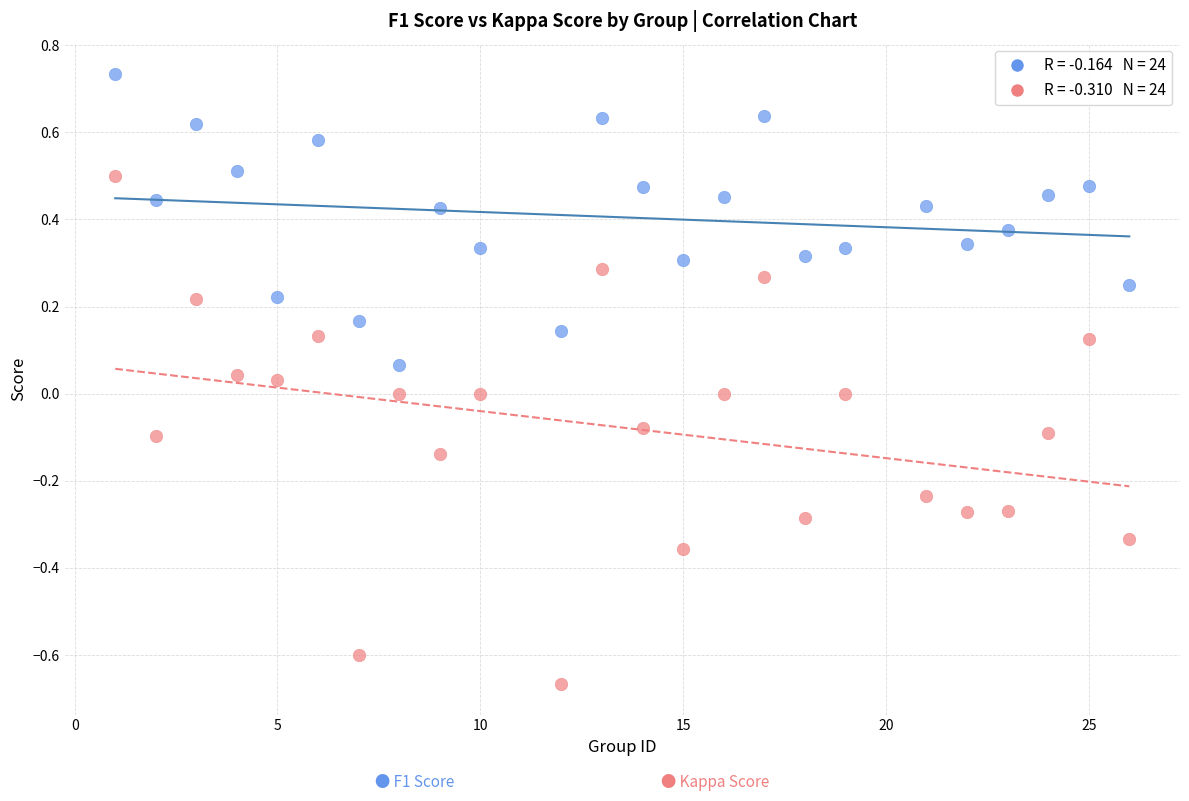

Across all data points, what is the range of X values (max minus min)?

25.0